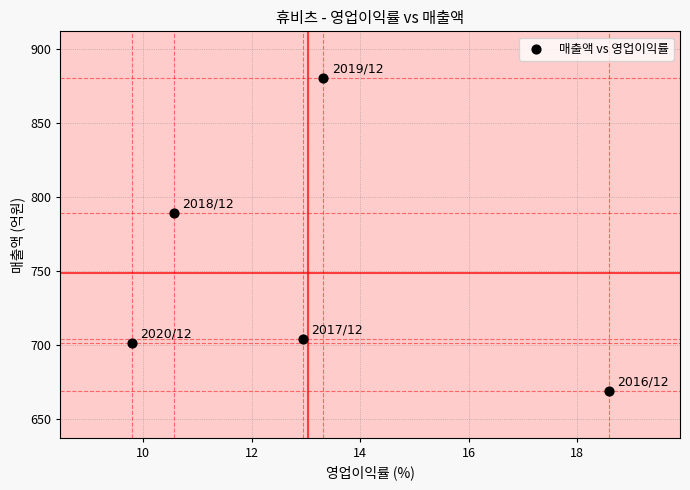

What Y value in the scatter plot is closest to 774?

789